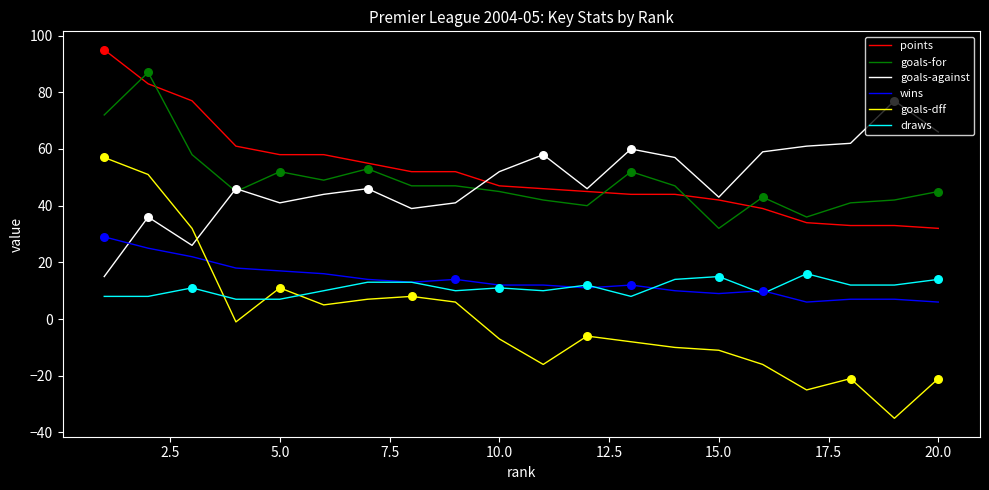

At how many categories does at least one series exceed 41?

20